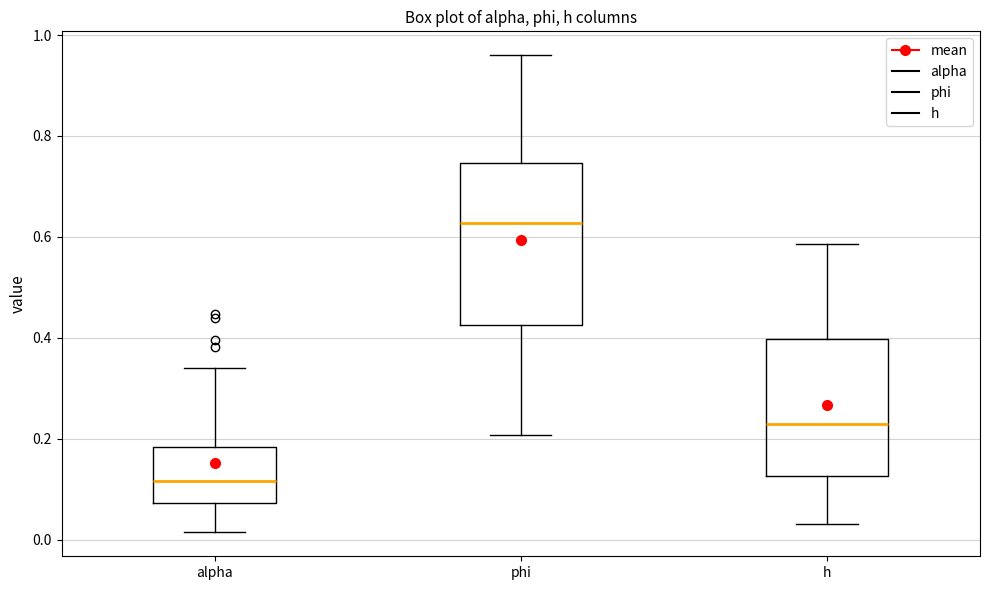

Which box has the lowest median line?

alpha